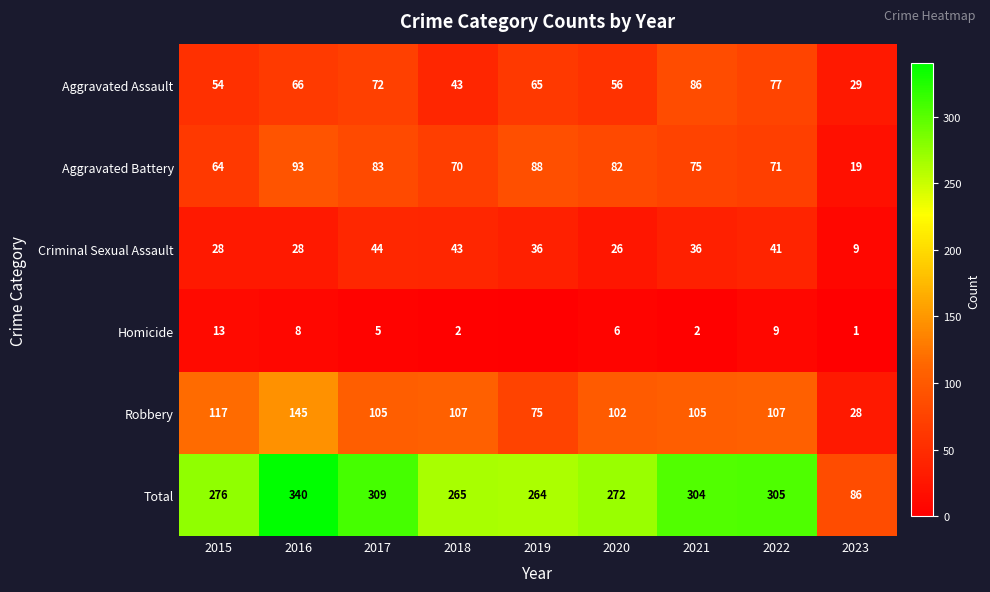

Which category has the highest value in the Total series?

2016